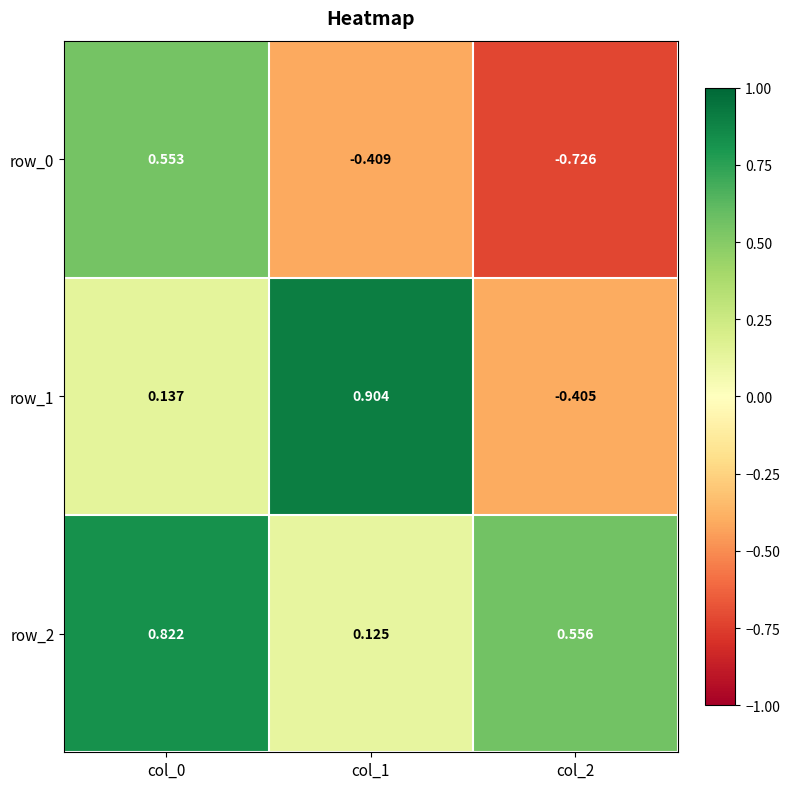

Is the value of row_1 at col_2 greater than the value of row_2 at col_1?

No